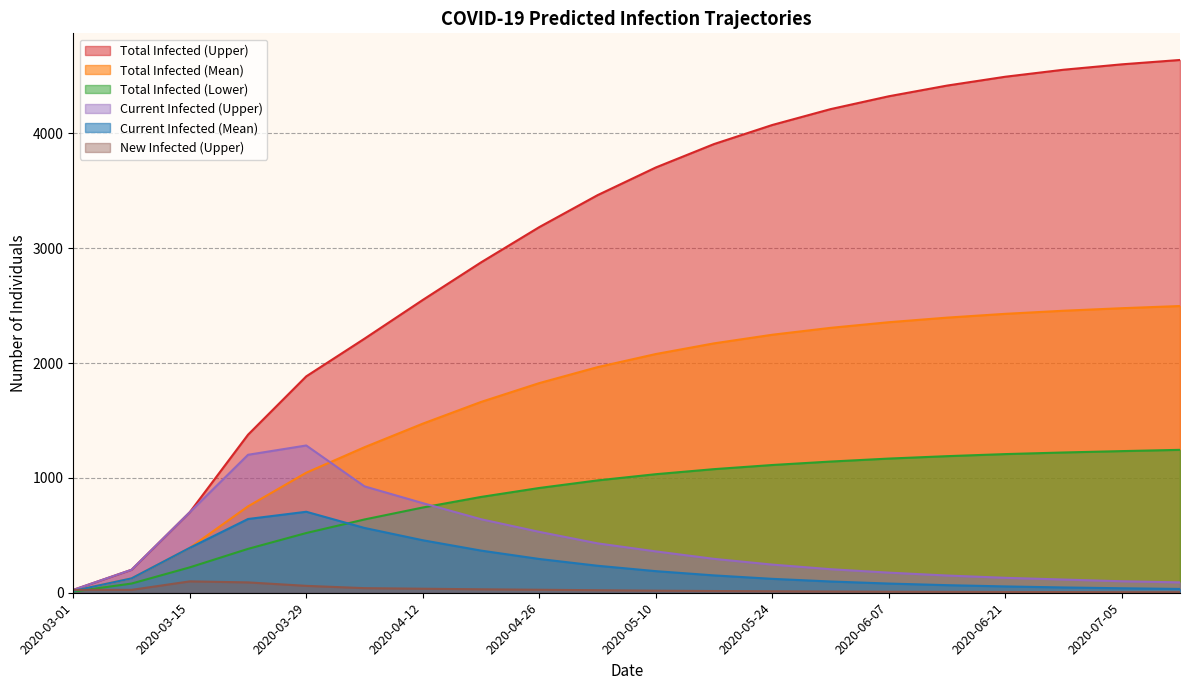

Between 2020-04-19 and 2020-05-03, which is larger?

2020-05-03